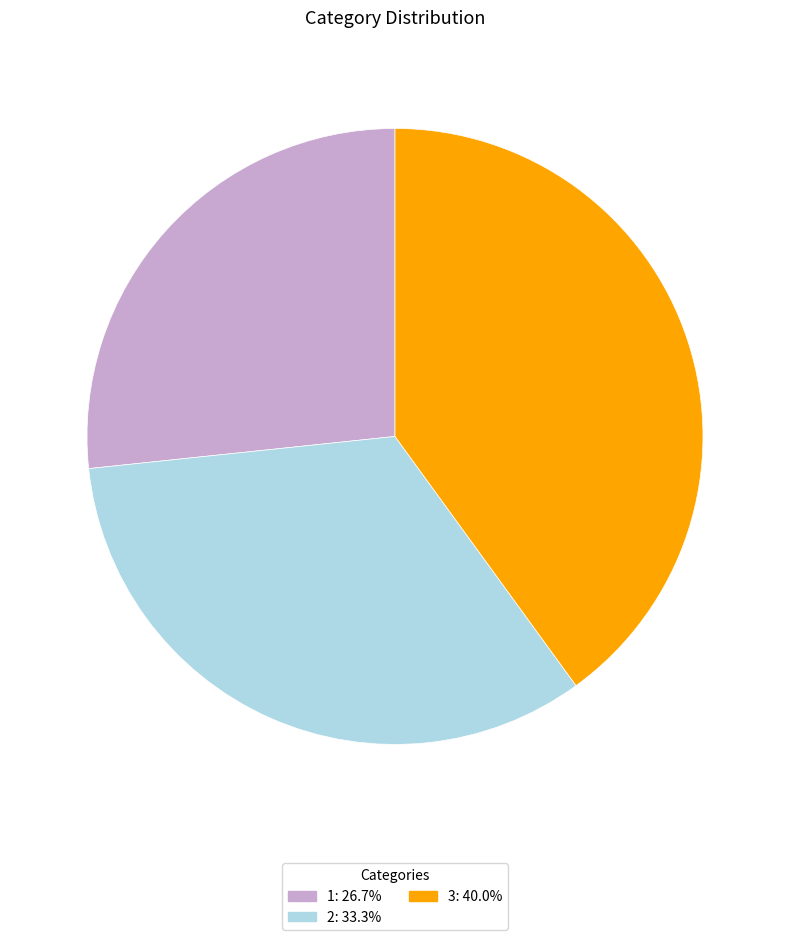

Count the number of slices in the pie.

3